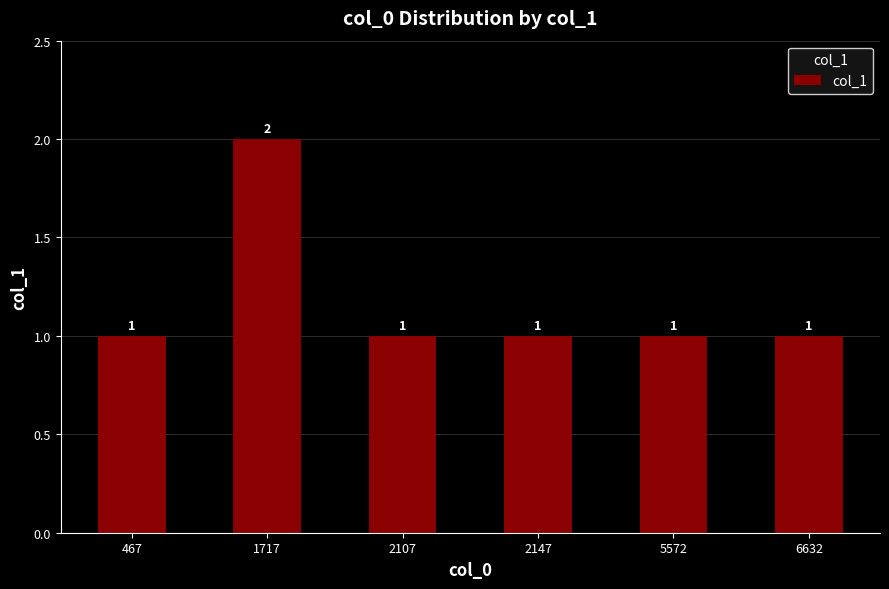

What is the ratio of the value at 2147 to the value at 2107?

1.0